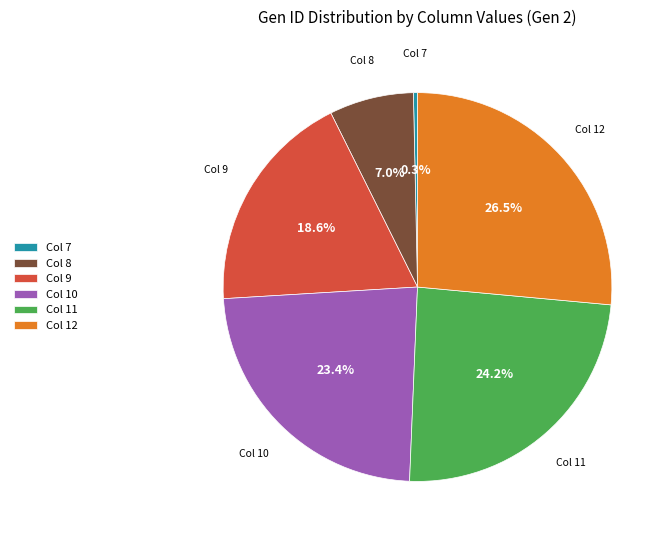

What is the smallest slice in the pie chart?

Col 7